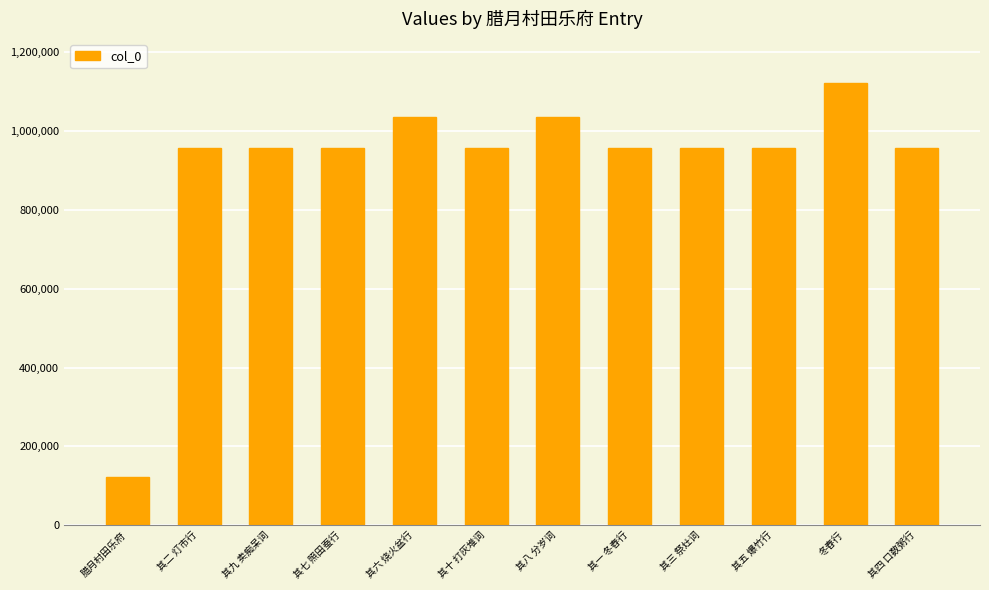

What is the greatest value displayed?

1121807